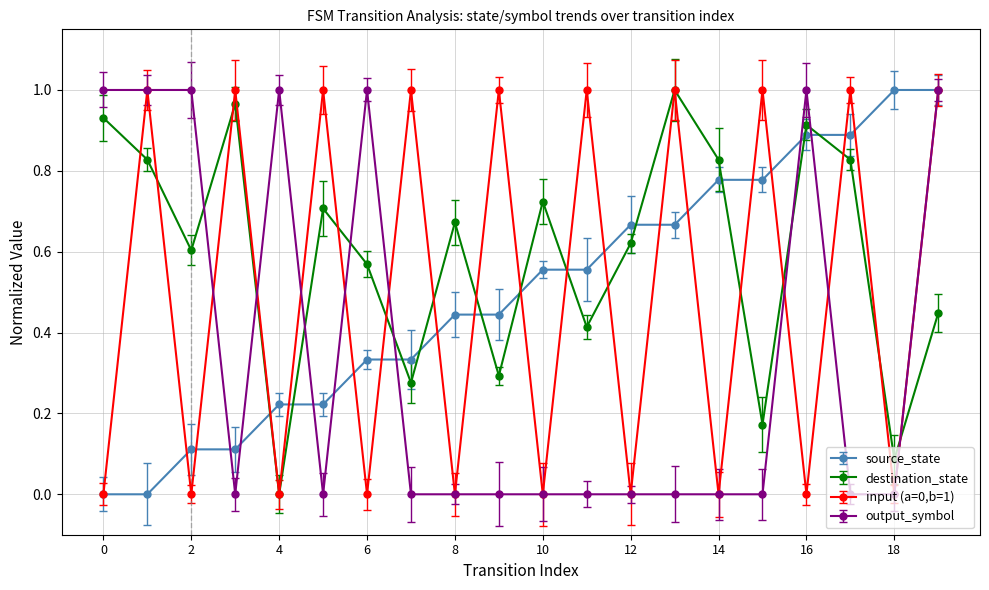

After their last crossing, which series has the higher values: destination_state or source_state?

source_state